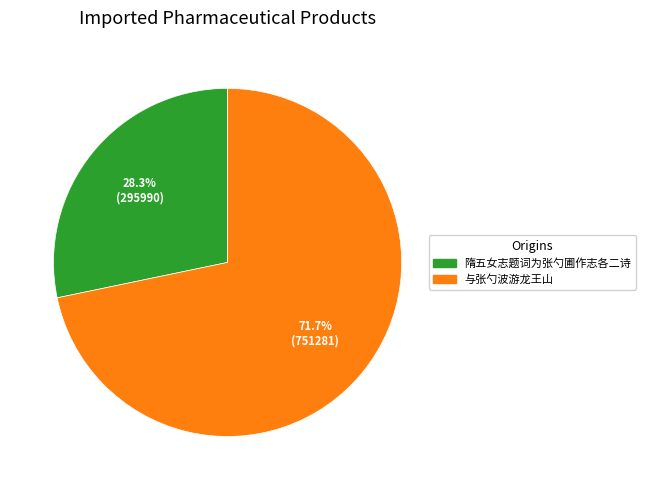

To the nearest percent, what is the combined percentage of 与张勺波游龙王山 and 隋五女志题词为张勺圃作志各二诗?

100%